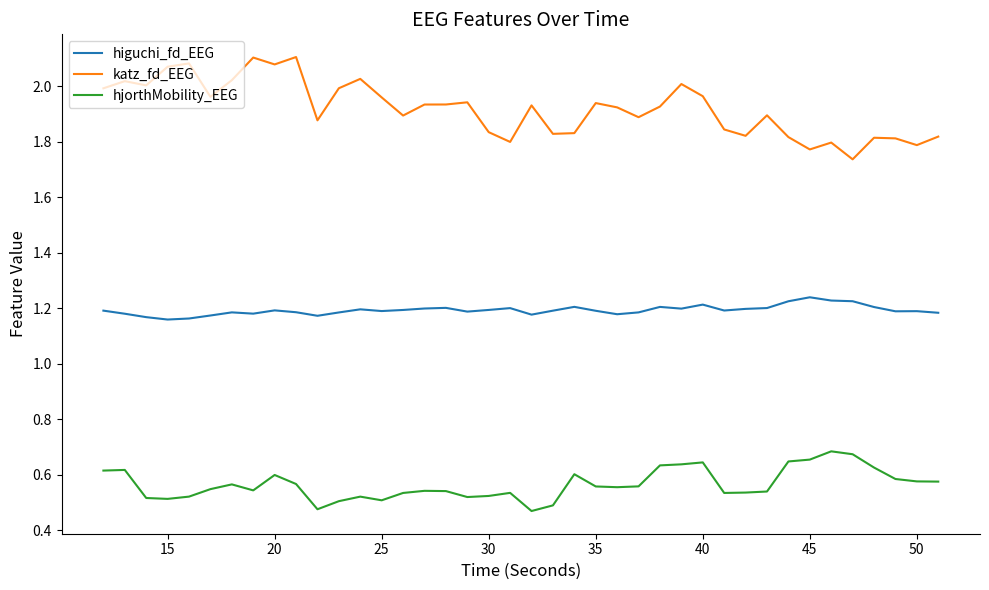

Which series has the largest total across all categories?

katz_fd_EEG